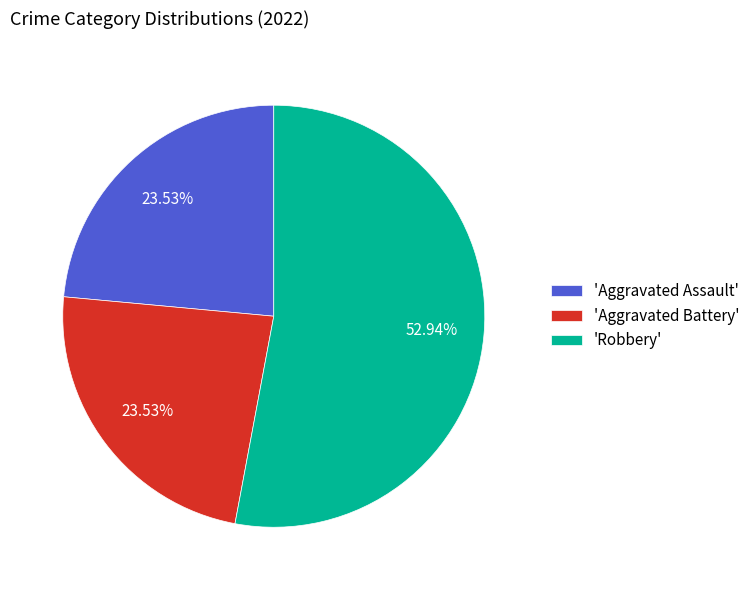

Count the number of slices in the pie.

3